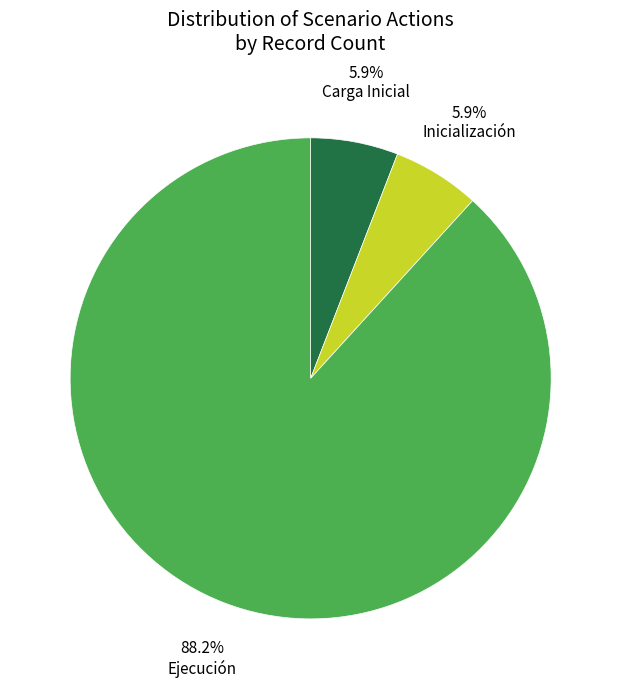

Is there any slice that represents more than half of the pie?

Yes